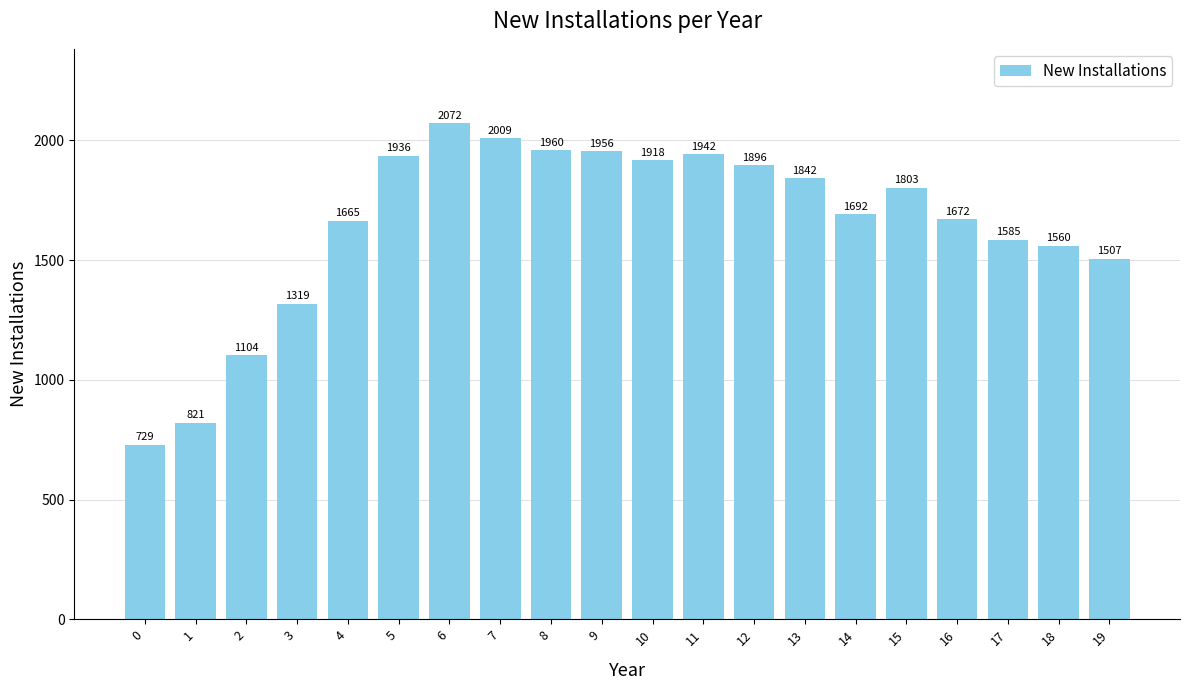

What is the smallest value displayed?

729